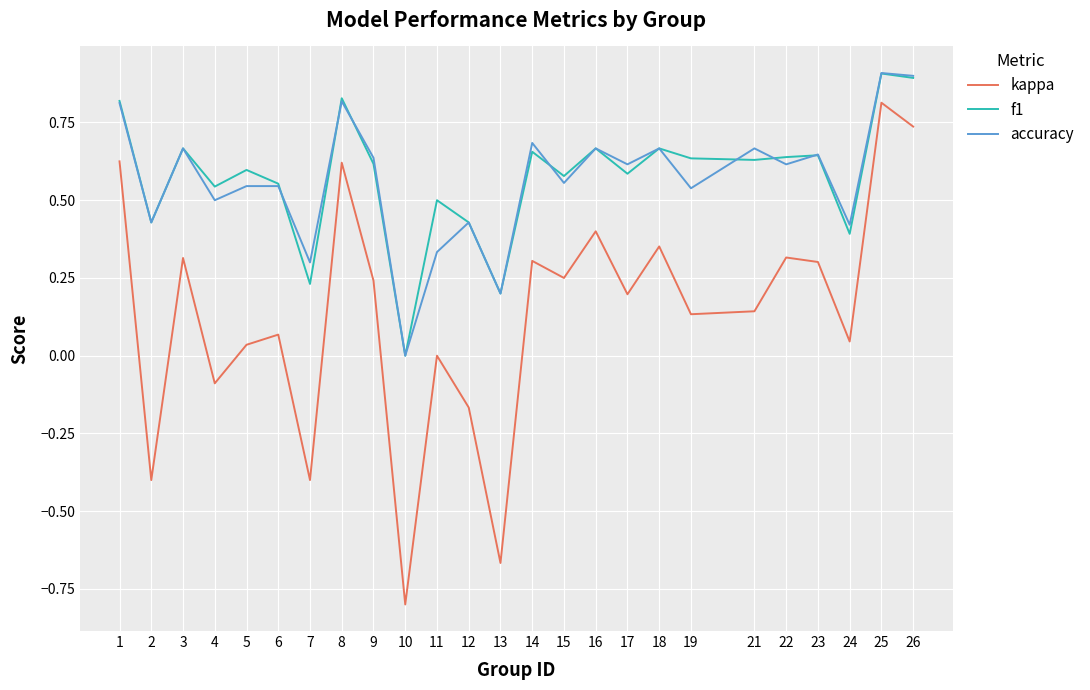

Which series changed the most between 2 and 13?

kappa